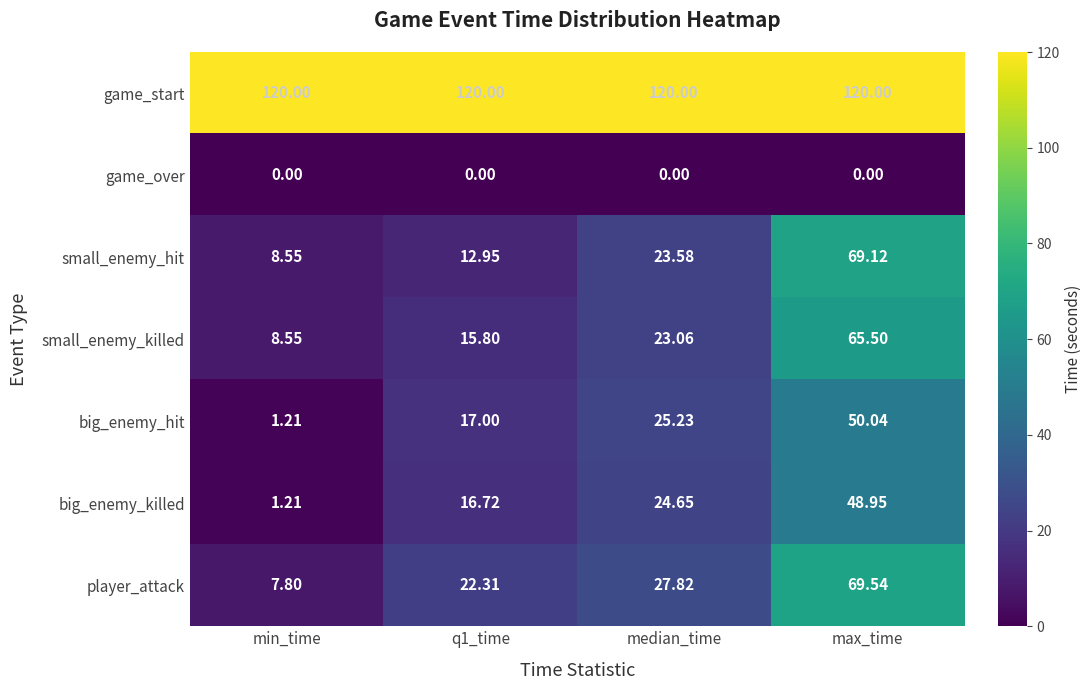

Which series changed the most between q1_time and median_time?

small_enemy_hit